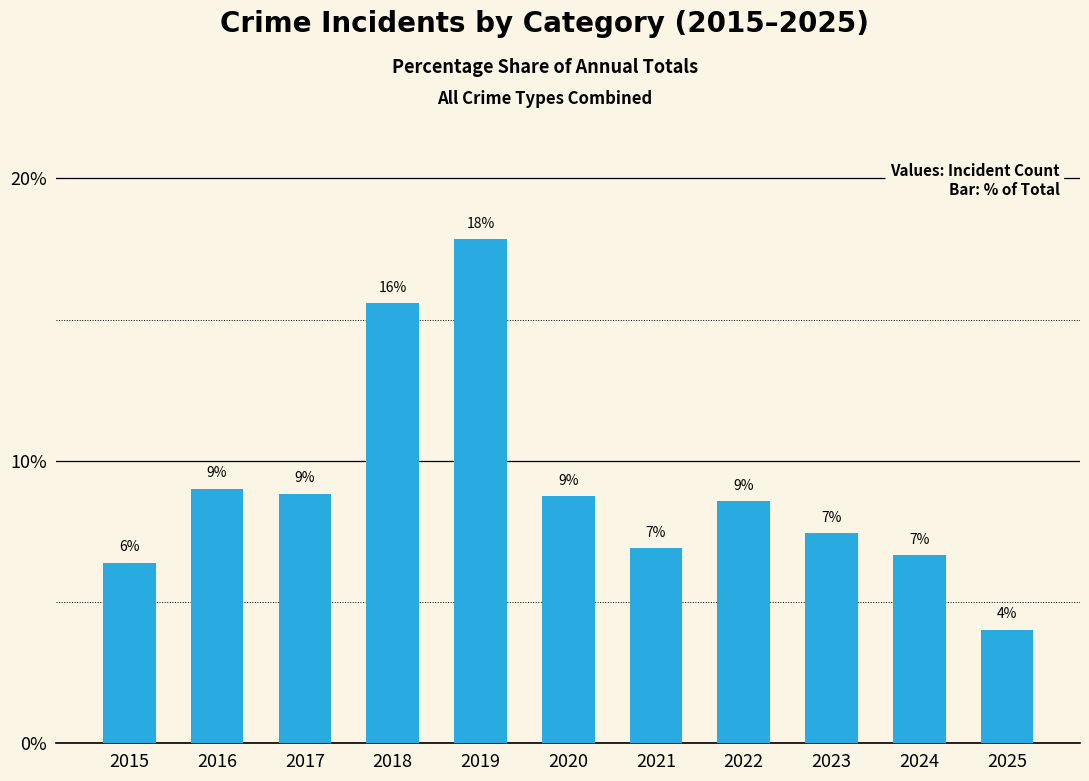

Are the bars horizontal?

No